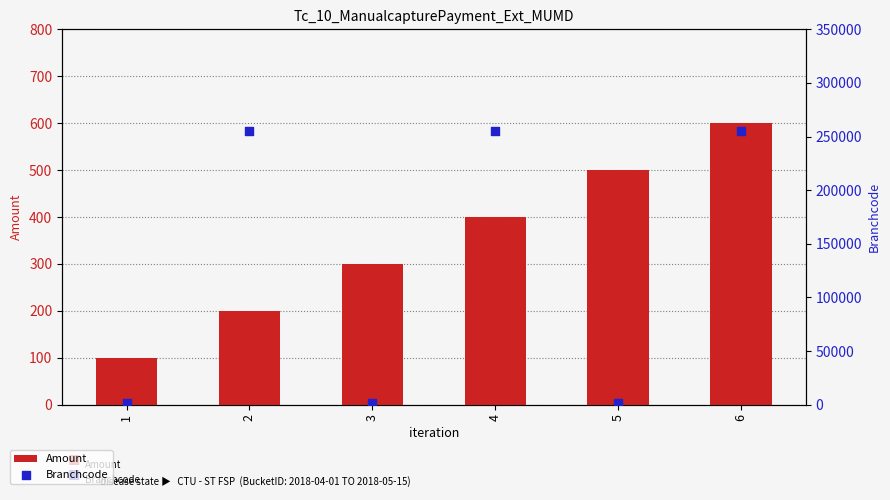

At how many categories does at least one series exceed 170003?

3